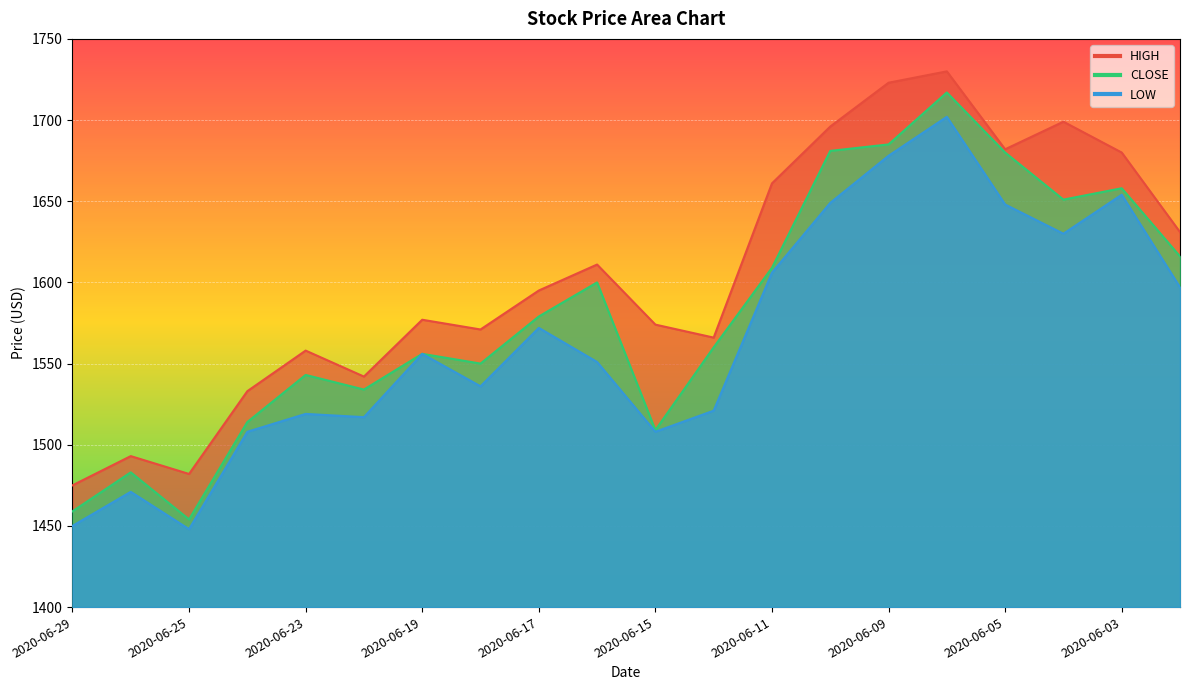

List the series in order of their peak value, lowest first.

LOW, CLOSE, HIGH